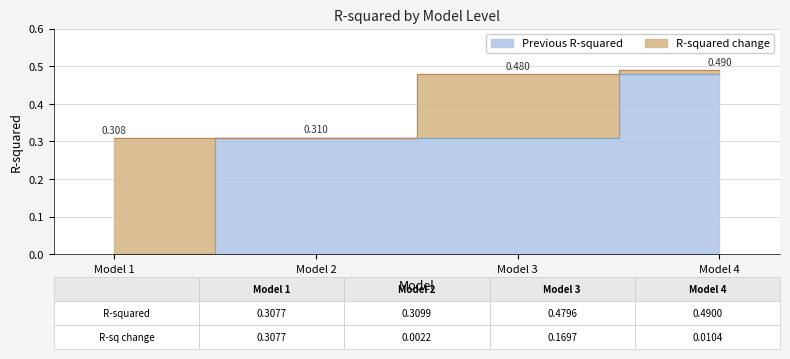

Which label corresponds to the largest value in the chart?

Model 4